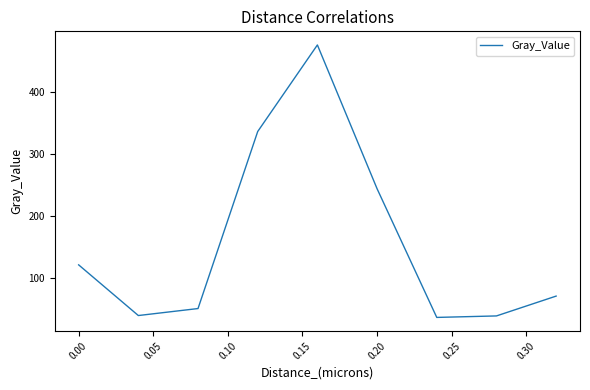

What is the smallest value displayed?

36.1